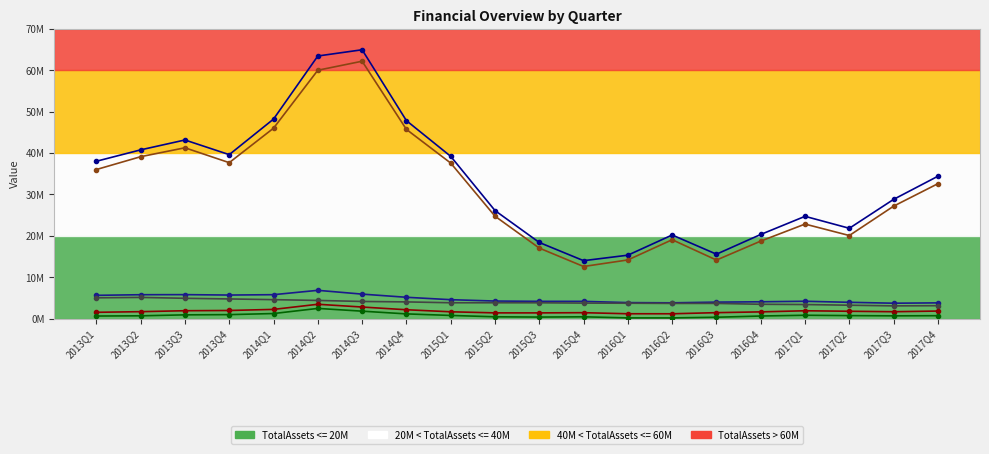

How many interior local peaks does the MarketCap series have?

4